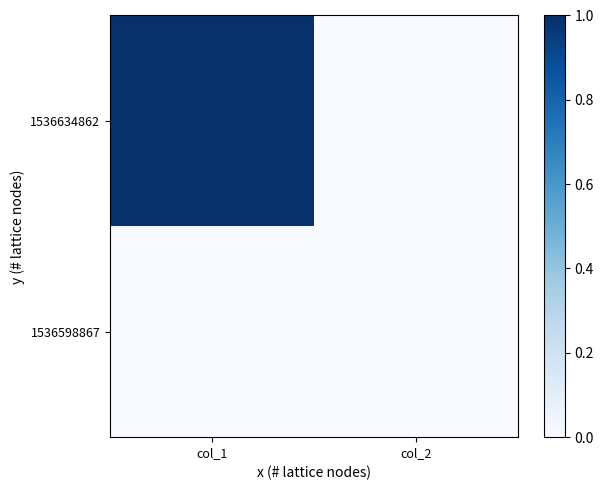

How many distinct data groups are displayed?

2